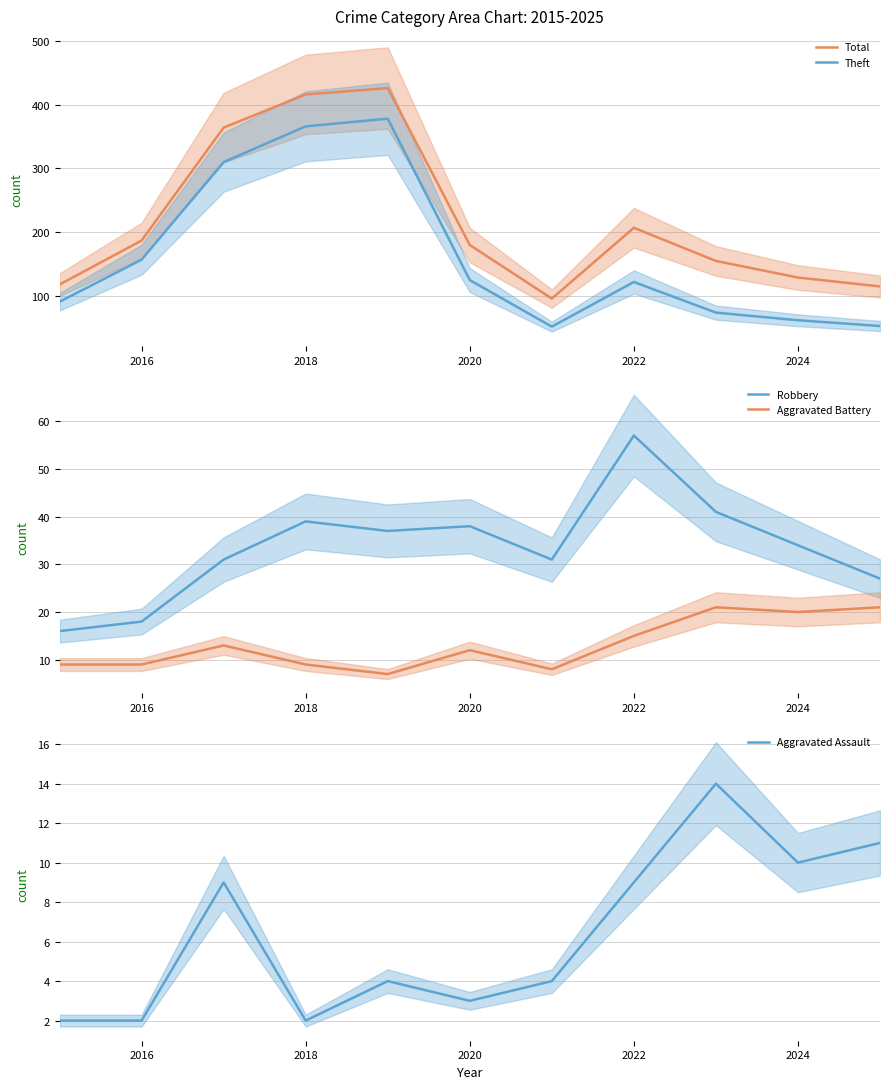

True or false: Aggravated Battery and Aggravated Assault cross at least once.

False